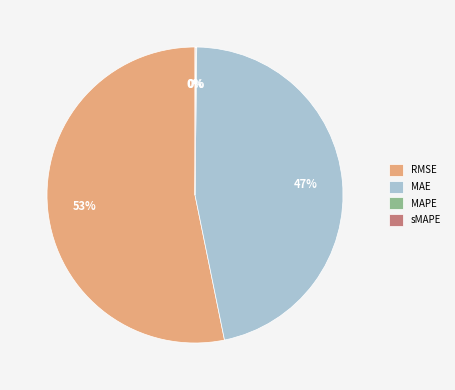

Which slice is the largest?

RMSE